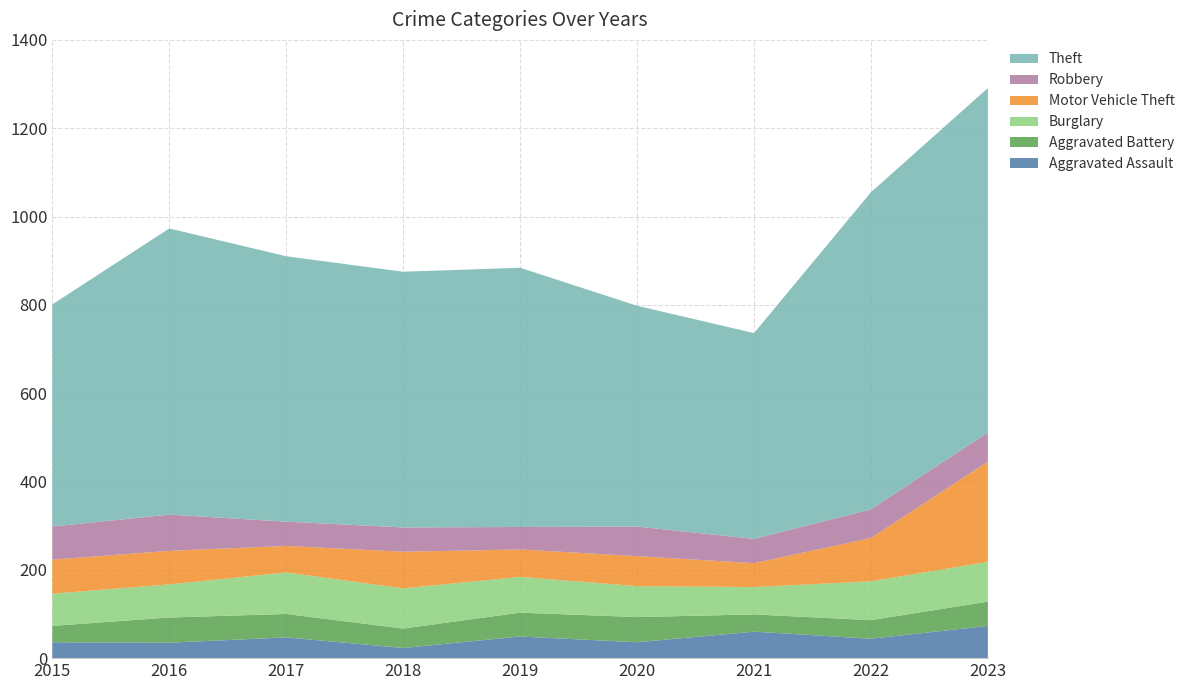

Reading right to left, list all the values displayed in this chart.

Aggravated Assault: 73	44	60	36	49	23	47	35	36
Aggravated Battery: 55	42	39	57	54	44	53	57	37
Burglary: 90	88	62	70	81	91	94	75	73
Motor Vehicle Theft: 227	98	54	68	62	83	60	76	77
Robbery: 66	65	55	67	51	55	55	82	75
Theft: 780	718	466	500	587	579	601	648	503